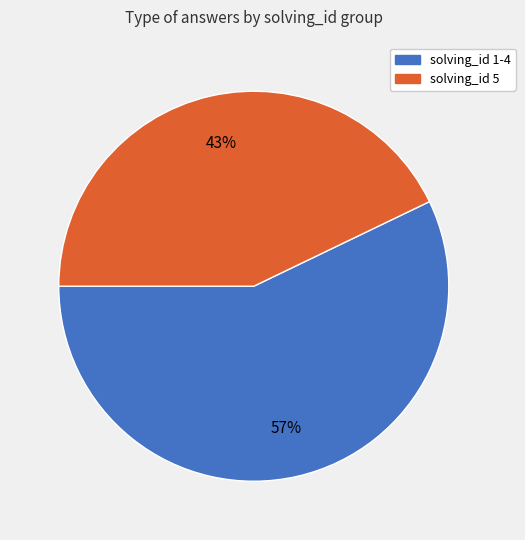

True or false: solving_id 5 accounts for 55% of the total.

False